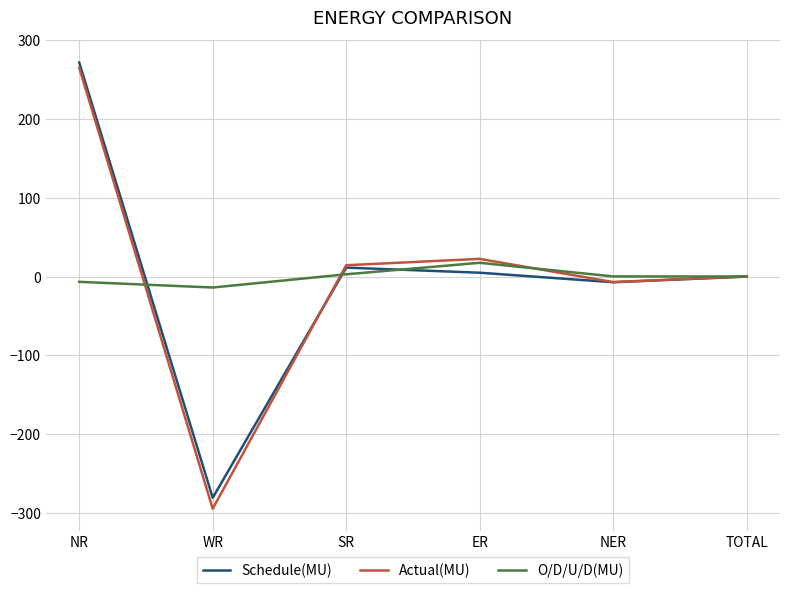

At which label does Actual(MU) first exceed 14?

NR